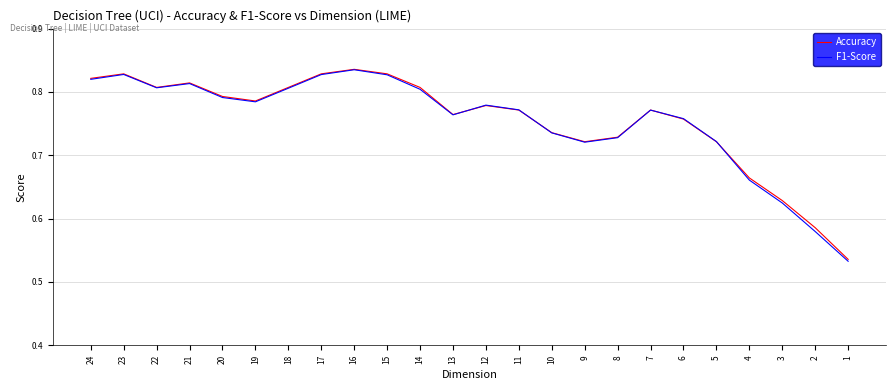

The F1-Score series shows 0.8 at 7. True or false?

True